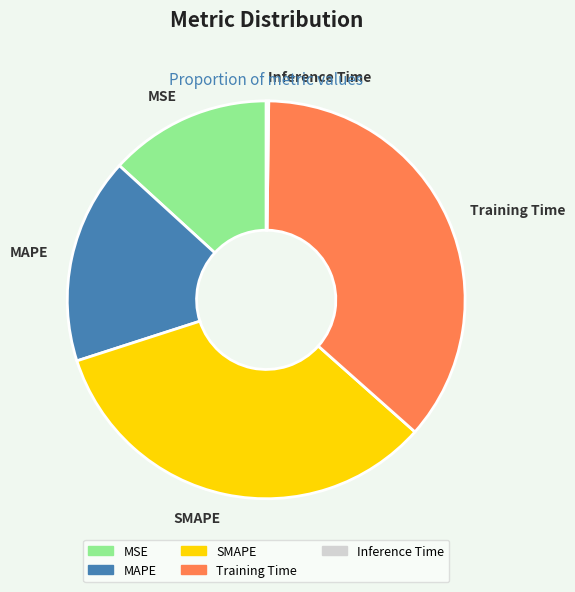

Combined, do MAPE and SMAPE account for over 50%?

Yes